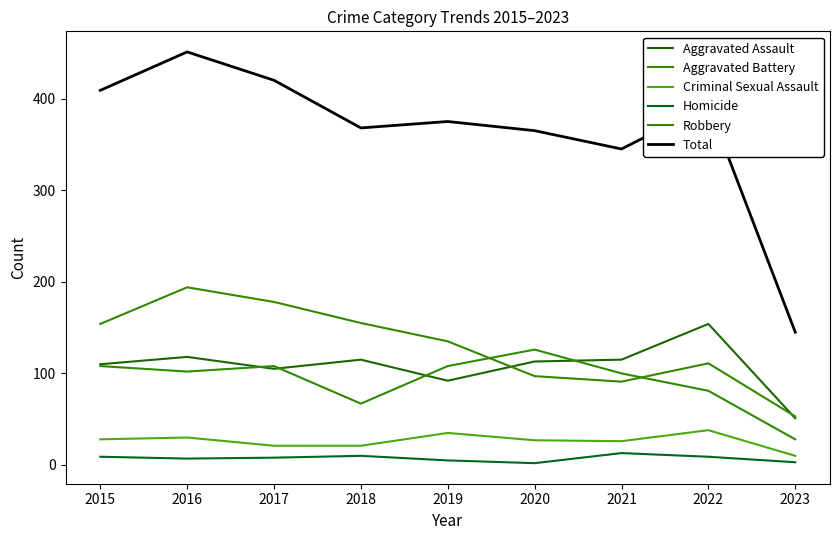

Which series changed the most between 2015 and 2018?

Aggravated Battery